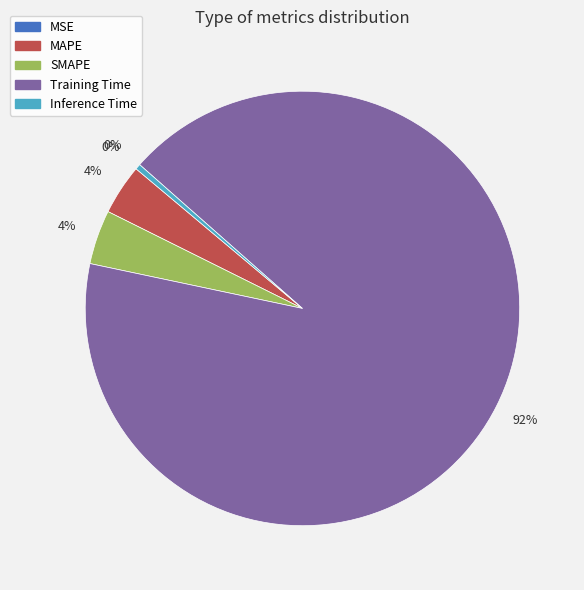

Which category has the biggest portion of the pie?

Training Time